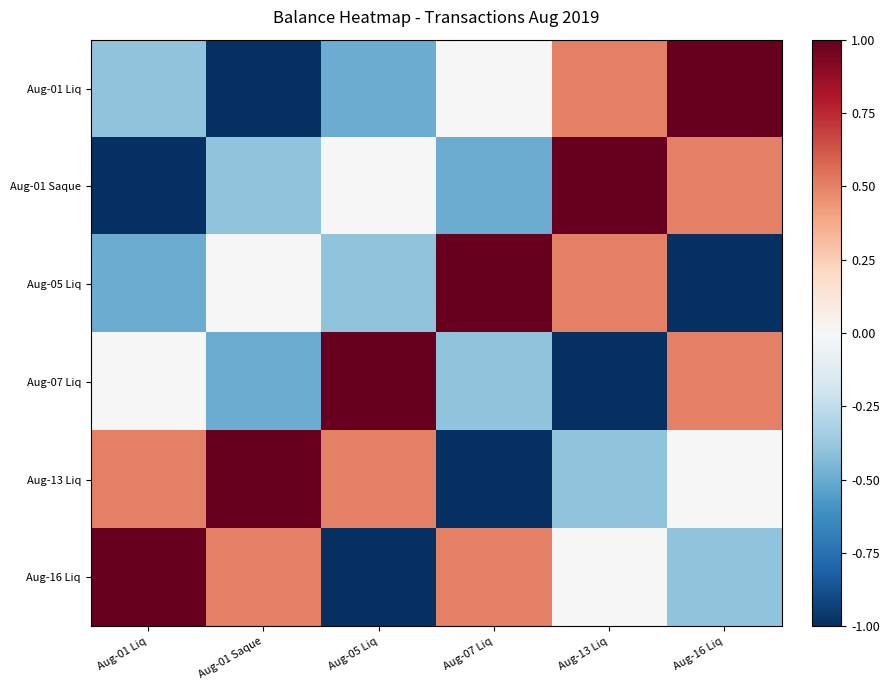

At how many categories does at least one series exceed 0?

6